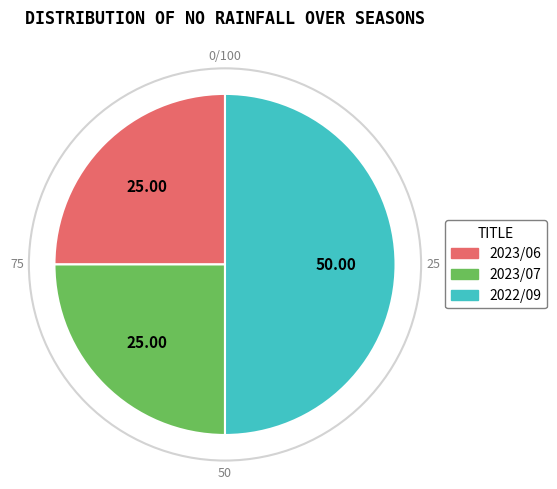

The 2022/09 slice represents 63% of the pie. True or false?

False